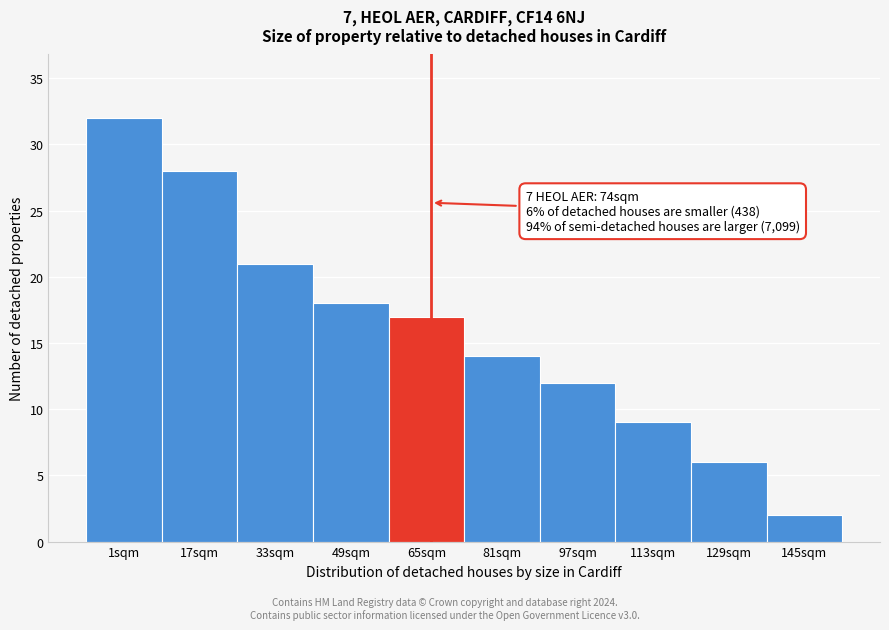

Reading left to right, transcribe all the data shown in this chart.

32	28	21	18	17	14	12	9	6	2